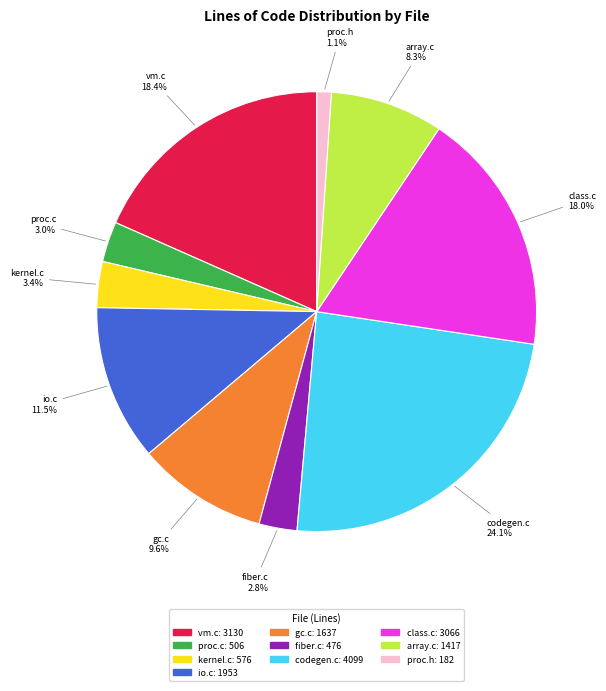

To the nearest percent, what is the average slice percentage?

10%